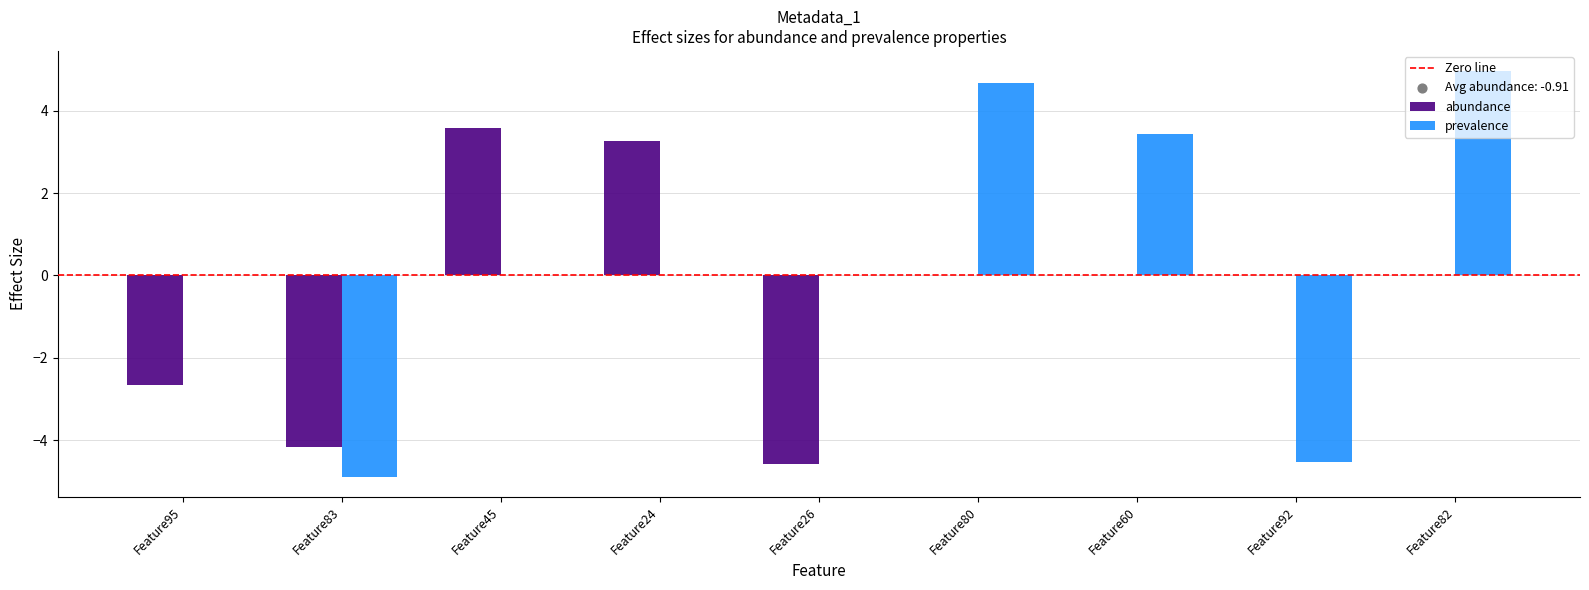

At which category is the sum across all series the highest?

Feature82